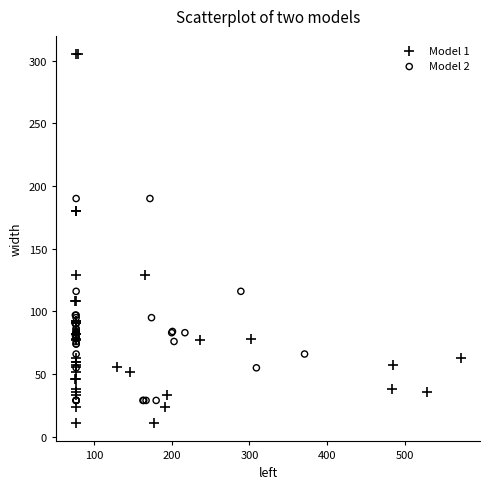

Which series has the largest Y range (max minus min)?

Model 1